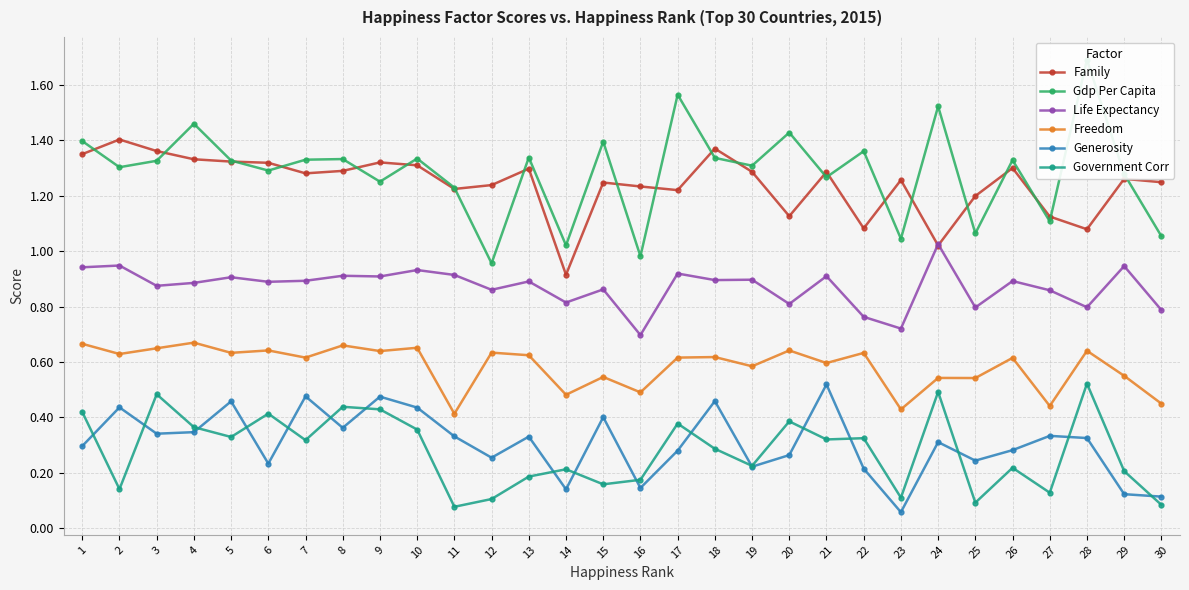

Reading left to right, extract all data points from this chart.

Family: 1=1.3	2=1.4	3=1.4	4=1.3	5=1.3	6=1.3	7=1.3	8=1.3	9=1.3	10=1.3	11=1.2	12=1.2	13=1.3	14=0.9	15=1.2	16=1.2	17=1.2	18=1.4	19=1.3	20=1.1	21=1.3	22=1.1	23=1.3	24=1.0	25=1.2	26=1.3	27=1.1	28=1.1	29=1.3	30=1.2
Gdp Per Capita: 1=1.4	2=1.3	3=1.3	4=1.5	5=1.3	6=1.3	7=1.3	8=1.3	9=1.3	10=1.3	11=1.2	12=1.0	13=1.3	14=1.0	15=1.4	16=1.0	17=1.6	18=1.3	19=1.3	20=1.4	21=1.3	22=1.4	23=1.0	24=1.5	25=1.1	26=1.3	27=1.1	28=1.7	29=1.3	30=1.1
Life Expectancy: 1=0.9	2=0.9	3=0.9	4=0.9	5=0.9	6=0.9	7=0.9	8=0.9	9=0.9	10=0.9	11=0.9	12=0.9	13=0.9	14=0.8	15=0.9	16=0.7	17=0.9	18=0.9	19=0.9	20=0.8	21=0.9	22=0.8	23=0.7	24=1.0	25=0.8	26=0.9	27=0.9	28=0.8	29=0.9	30=0.8
Freedom: 1=0.7	2=0.6	3=0.6	4=0.7	5=0.6	6=0.6	7=0.6	8=0.7	9=0.6	10=0.7	11=0.4	12=0.6	13=0.6	14=0.5	15=0.5	16=0.5	17=0.6	18=0.6	19=0.6	20=0.6	21=0.6	22=0.6	23=0.4	24=0.5	25=0.5	26=0.6	27=0.4	28=0.6	29=0.6	30=0.4
Generosity: 1=0.3	2=0.4	3=0.3	4=0.3	5=0.5	6=0.2	7=0.5	8=0.4	9=0.5	10=0.4	11=0.3	12=0.3	13=0.3	14=0.1	15=0.4	16=0.1	17=0.3	18=0.5	19=0.2	20=0.3	21=0.5	22=0.2	23=0.1	24=0.3	25=0.2	26=0.3	27=0.3	28=0.3	29=0.1	30=0.1
Government Corr: 1=0.4	2=0.1	3=0.5	4=0.4	5=0.3	6=0.4	7=0.3	8=0.4	9=0.4	10=0.4	11=0.1	12=0.1	13=0.2	14=0.2	15=0.2	16=0.2	17=0.4	18=0.3	19=0.2	20=0.4	21=0.3	22=0.3	23=0.1	24=0.5	25=0.1	26=0.2	27=0.1	28=0.5	29=0.2	30=0.1